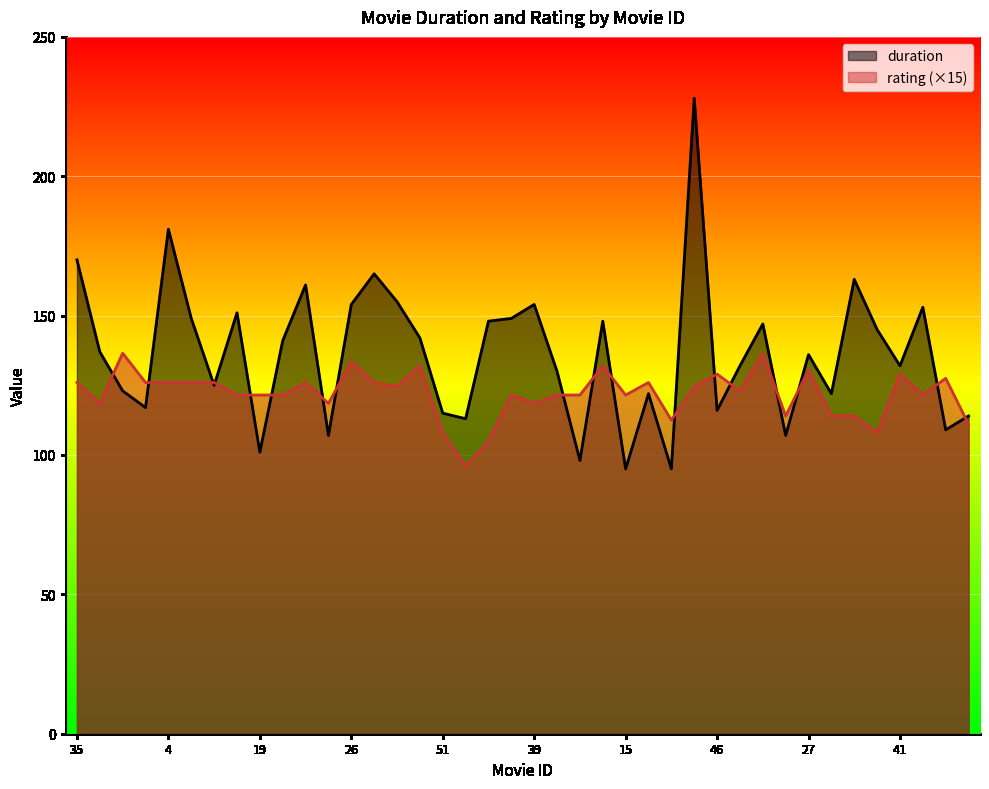

Between 16 and 35, which is larger?

35